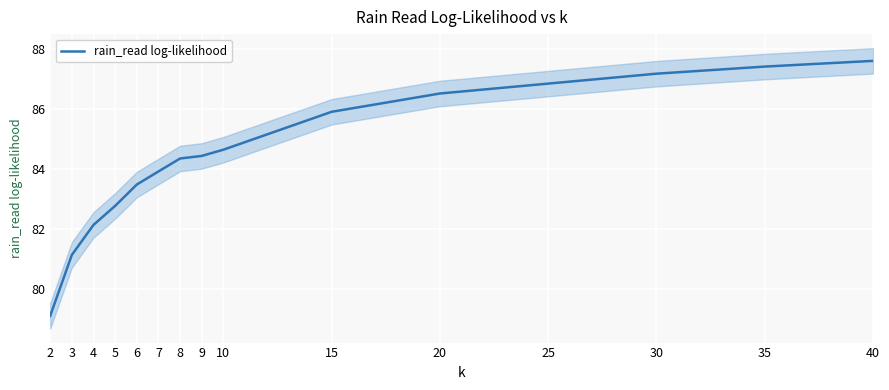

Rank the categories by value from highest to lowest.

40, 35, 30, 25, 20, 15, 10, 9, 8, 7, 6, 5, 4, 3, 2